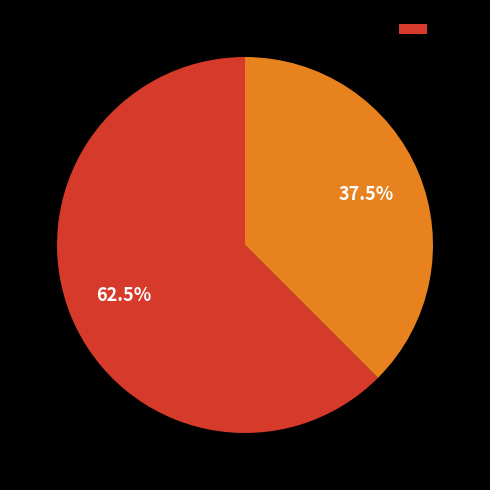

Does any single category account for the majority?

Yes